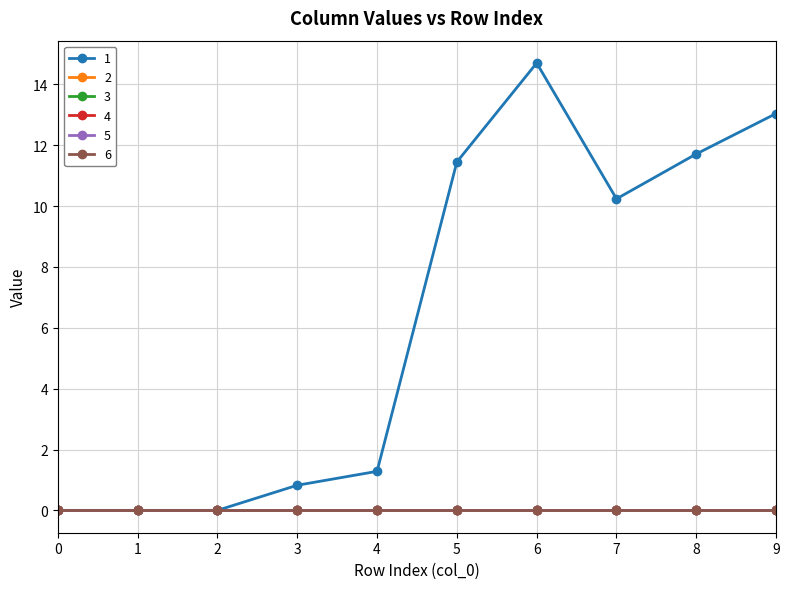

True or false: 6 and 2 cross at least once.

False